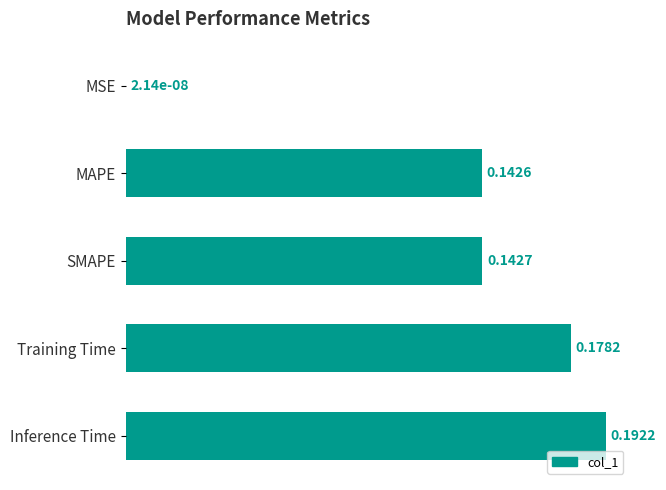

Which label corresponds to the largest value in the chart?

Inference Time